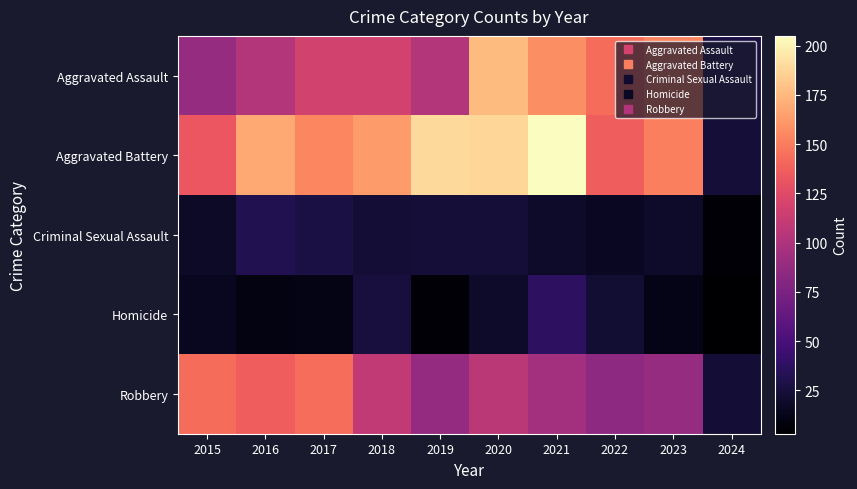

At which category is the sum across all series the highest?

2020